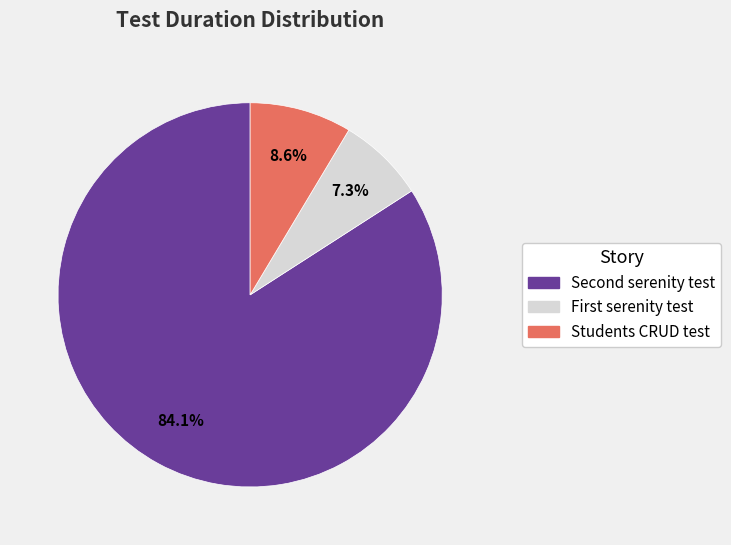

Which category has the biggest portion of the pie?

Second serenity test